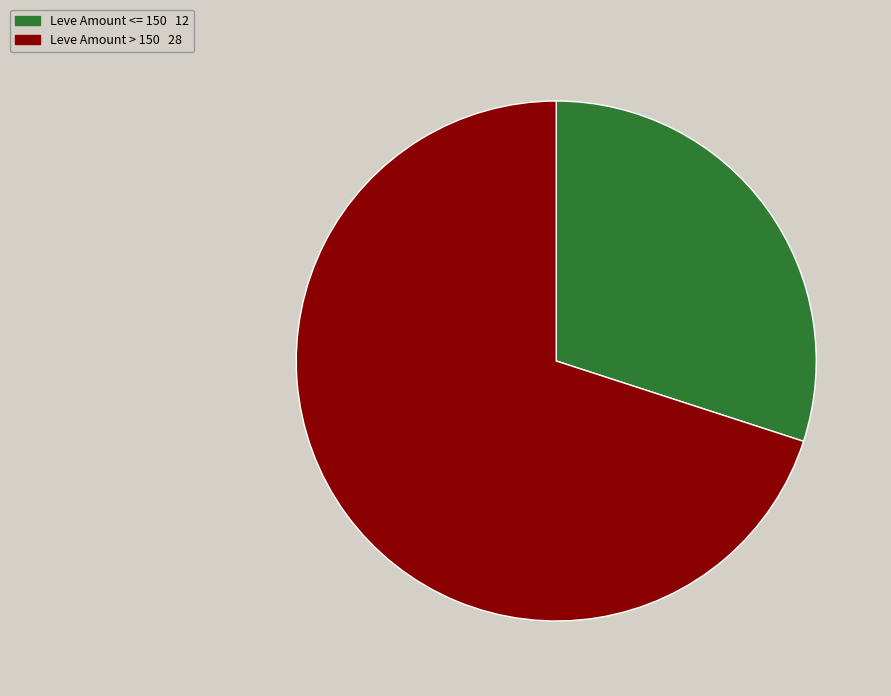

Is there a majority slice in this chart?

Yes